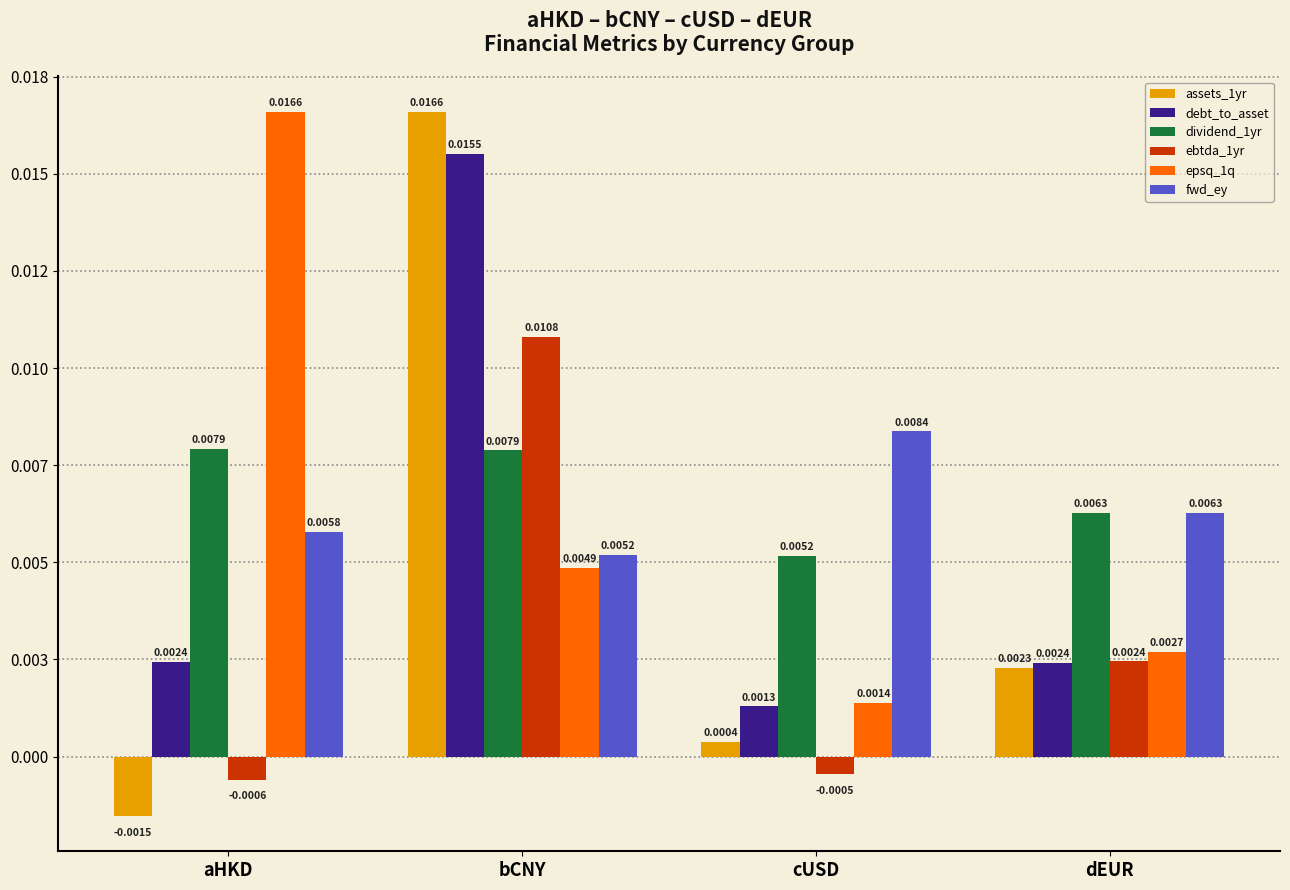

What is the label of the 2nd bar from the left?

bCNY